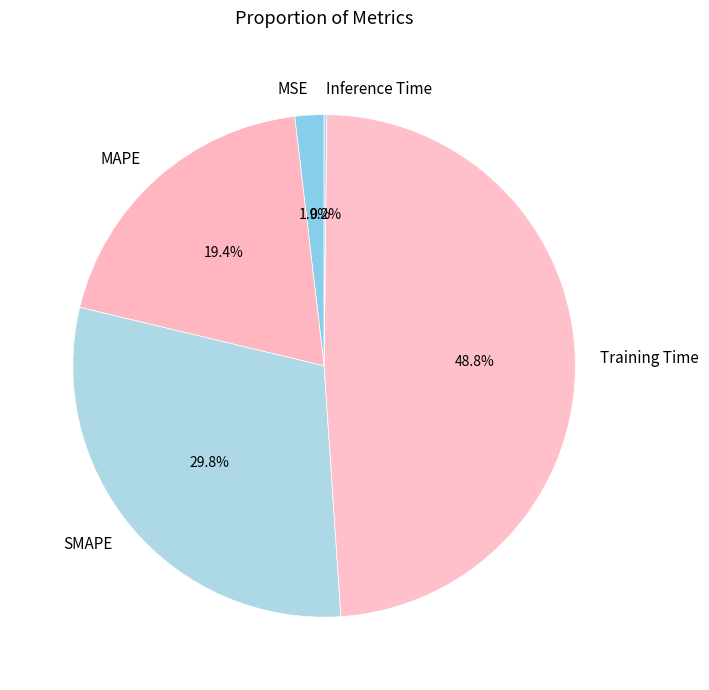

What is the largest slice in the pie chart?

Training Time